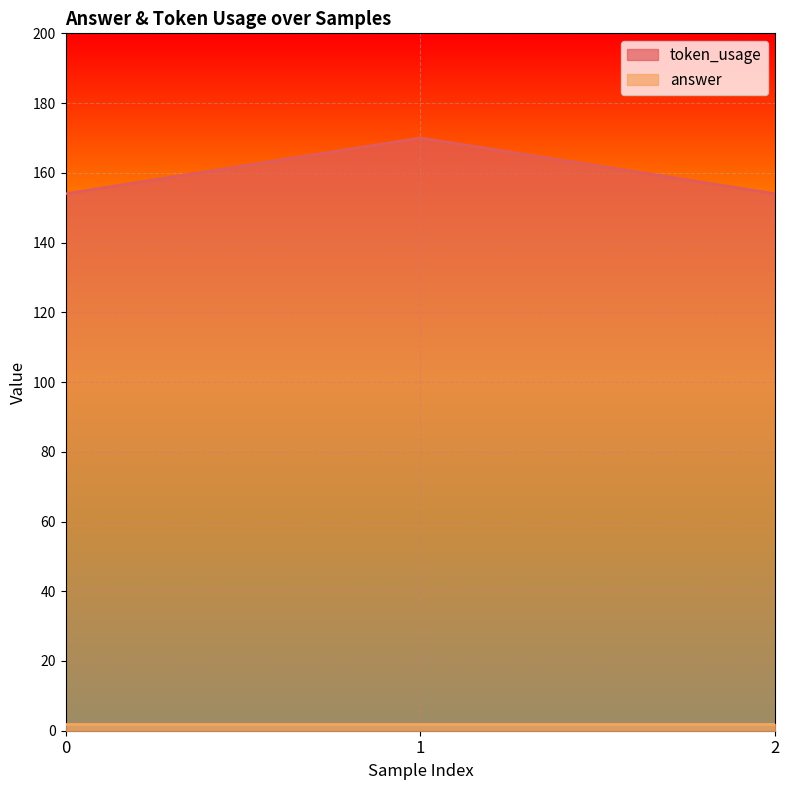

List the labels in order of value, largest first.

1, 0, 2